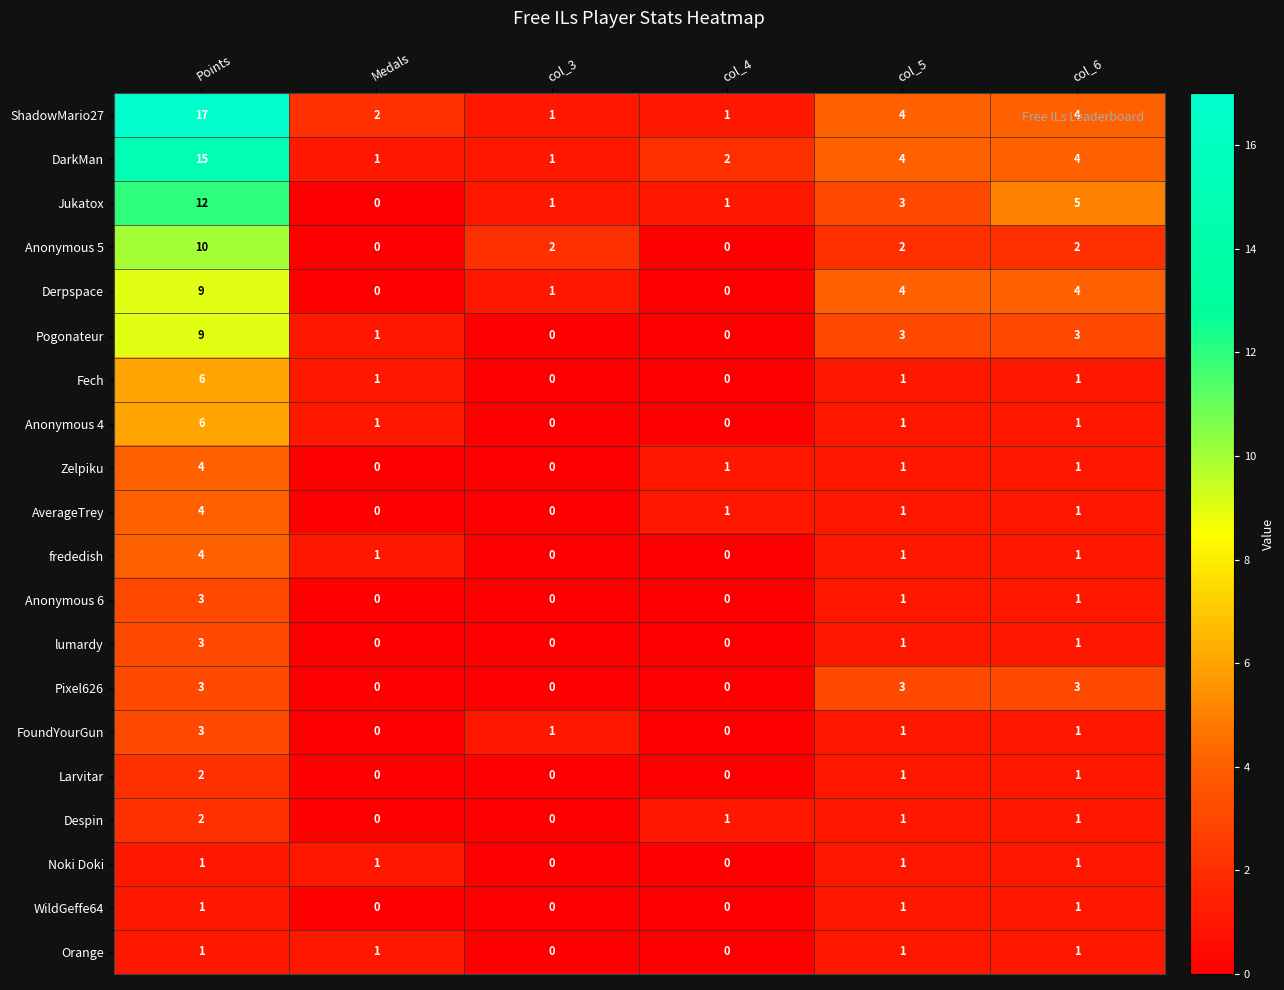

Which series has the largest total across all categories?

ShadowMario27